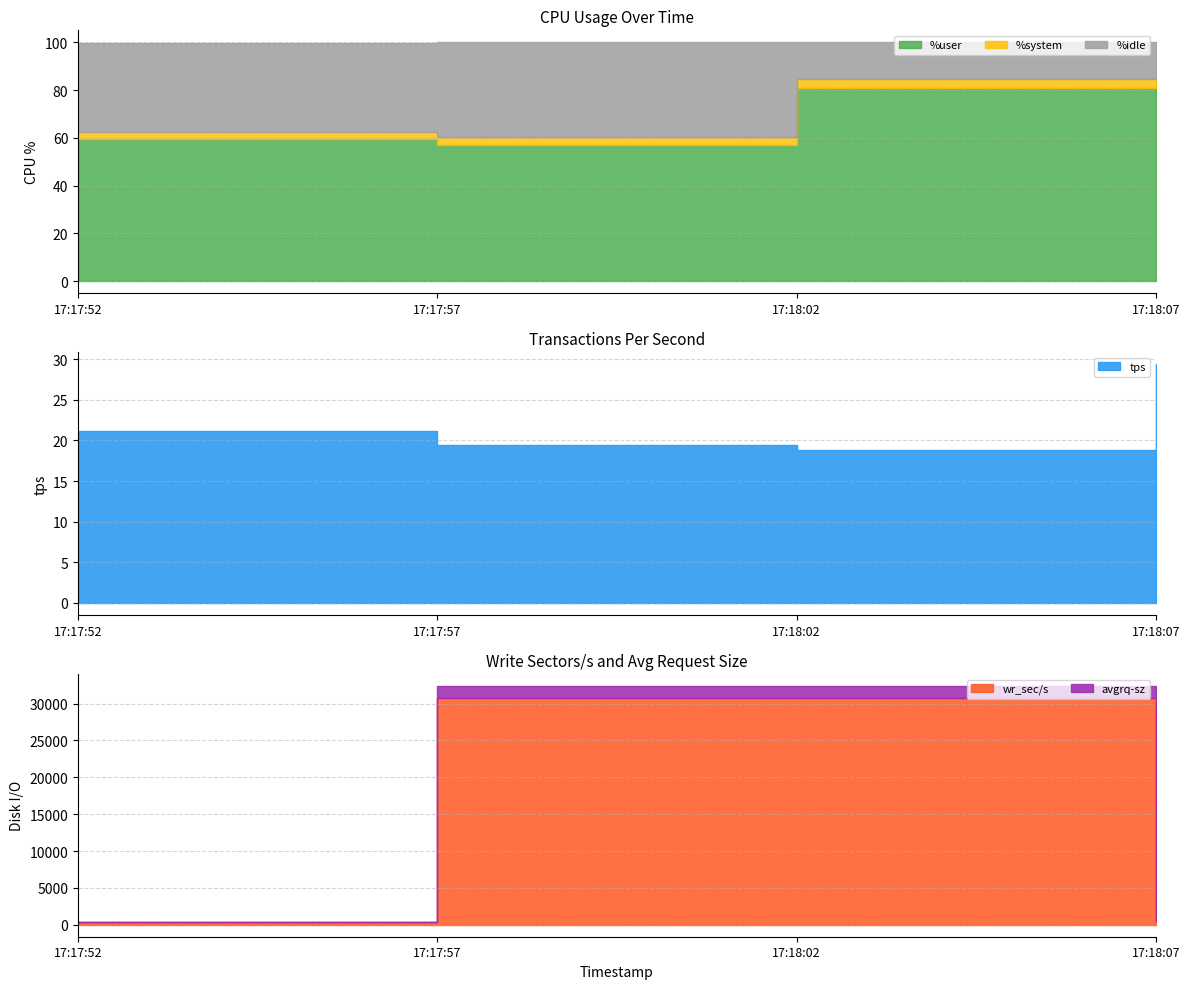

Which category has the highest value across all series?

17:17:57